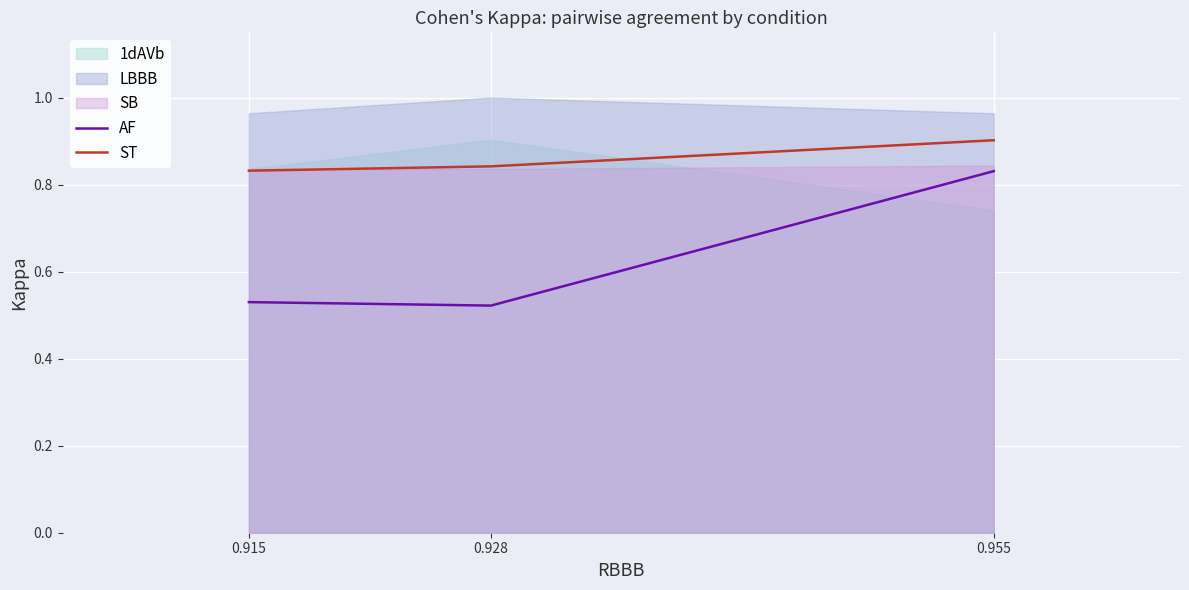

What is the difference between the maximum and minimum values in the AF series?

0.3